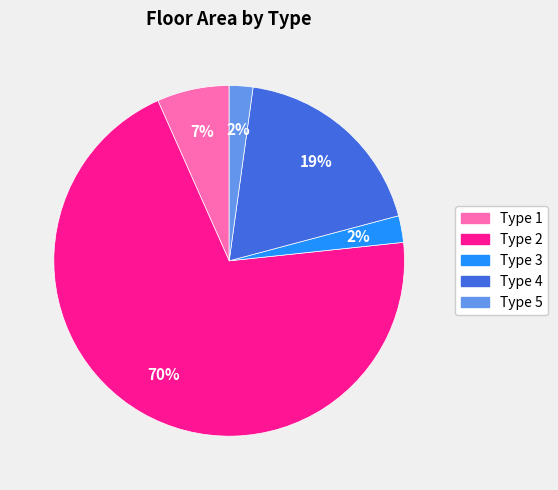

Is the sum of Type 2 and Type 4 greater than half?

Yes